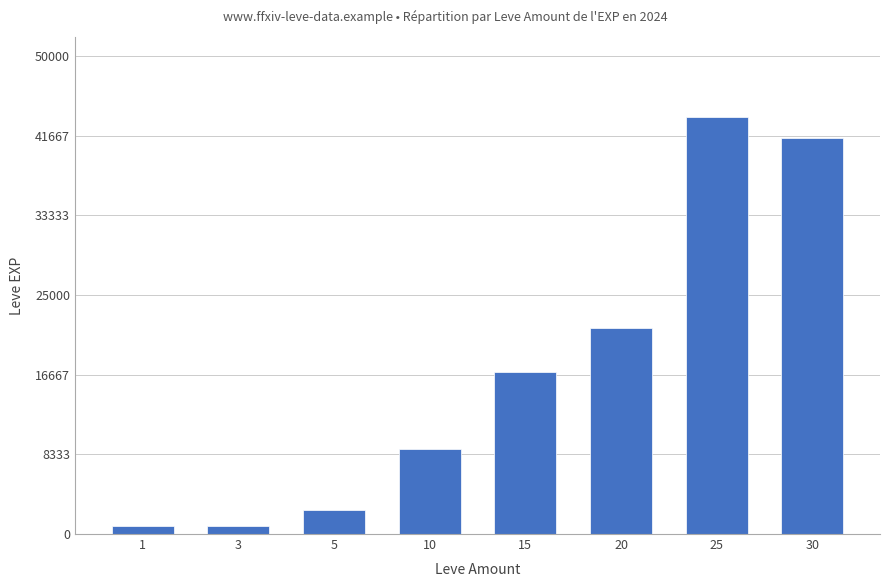

What value does the data have at 30, to the nearest 50?

41400